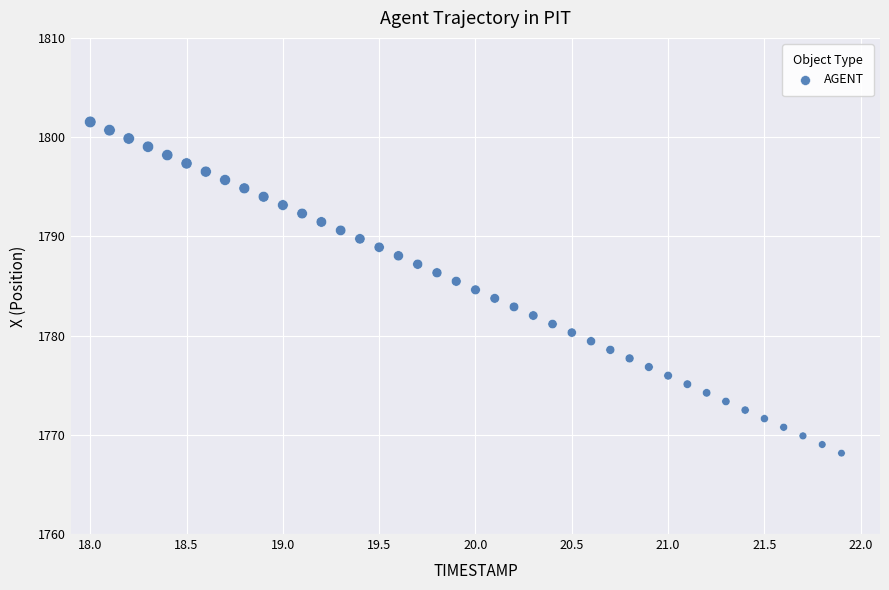

What is the range of X values (max minus min)?

3.9